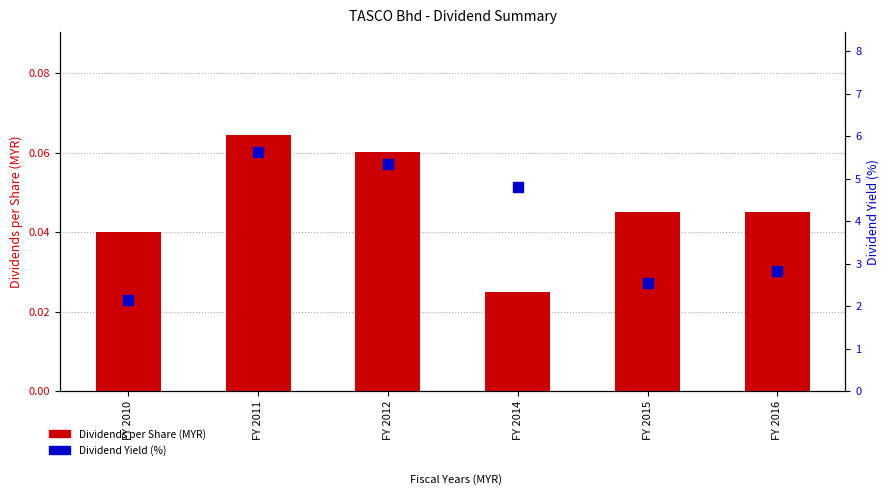

Which series contains the highest Y value?

Dividend Yield (%)